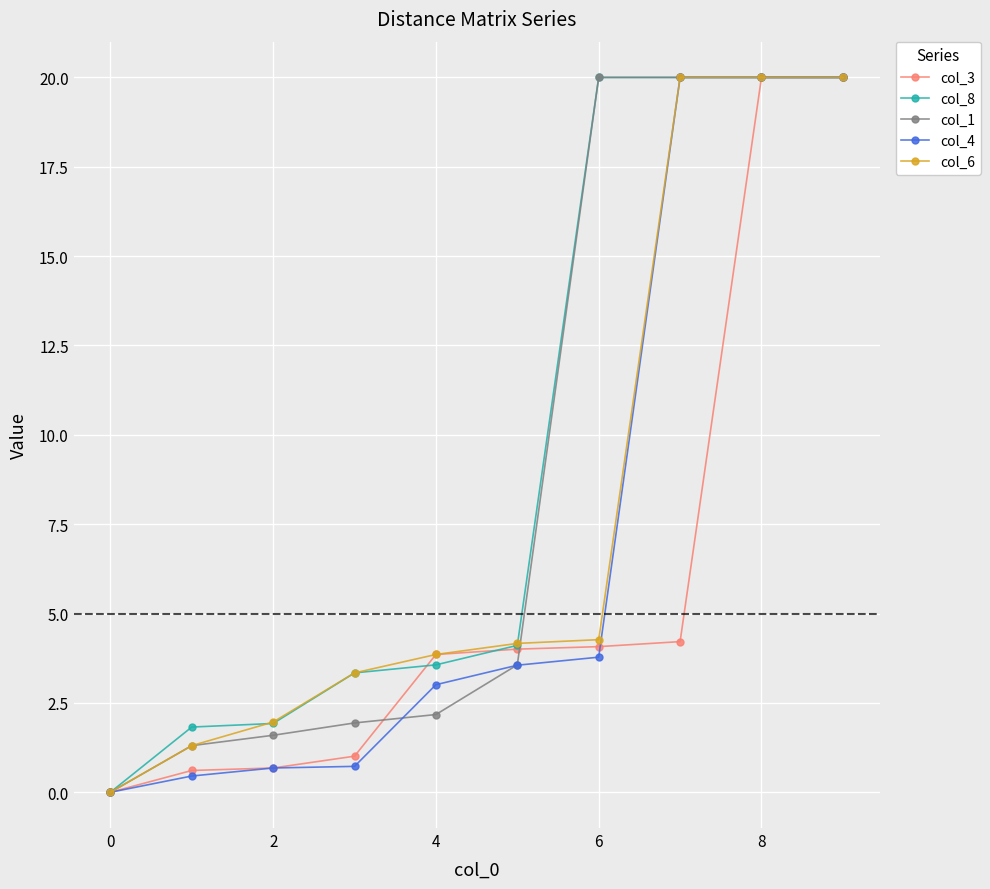

At how many categories does at least one series exceed 5?

4